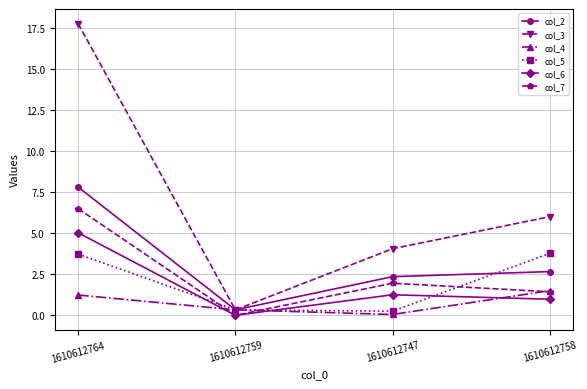

Which series has the largest range (max minus min)?

col_3